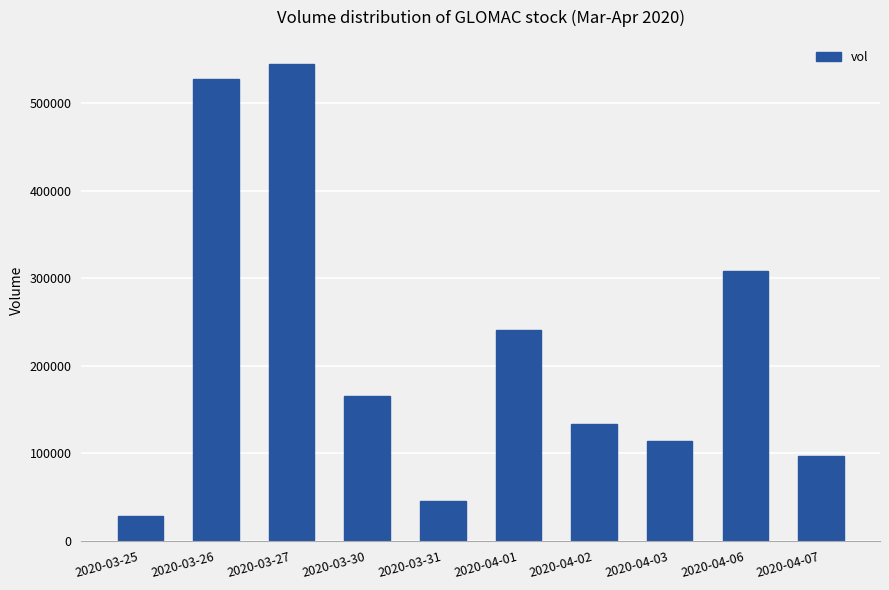

What is the minimum value shown in the chart?

28000